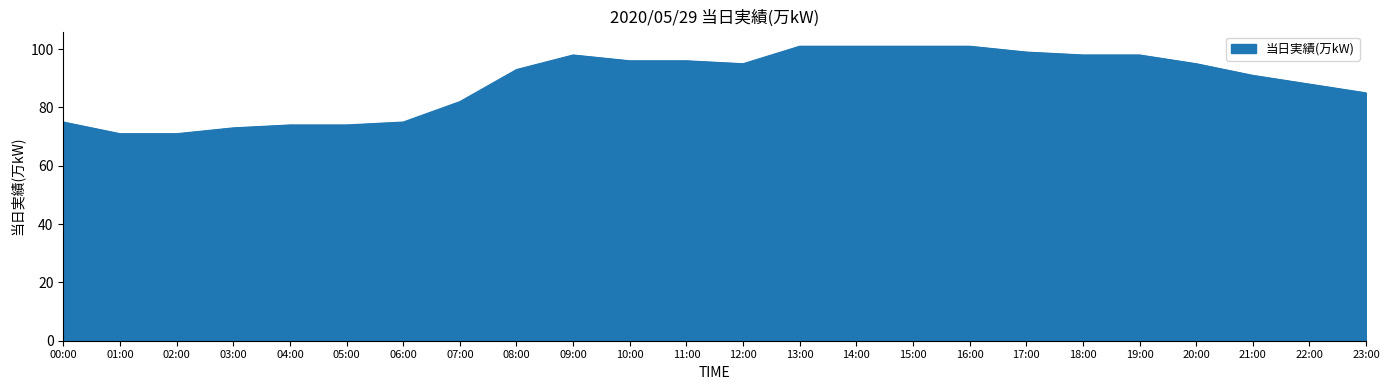

What position from the left is 02:00?

3